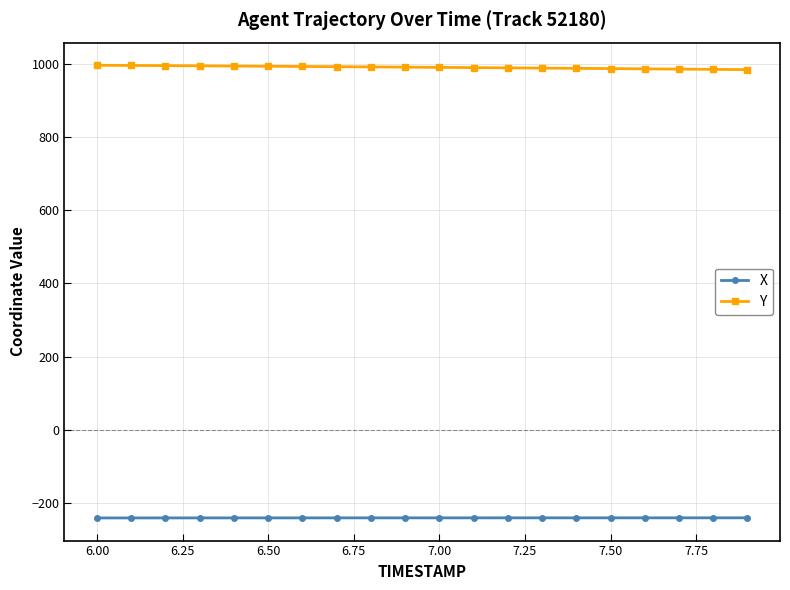

True or false: X and Y intersect in this chart.

False